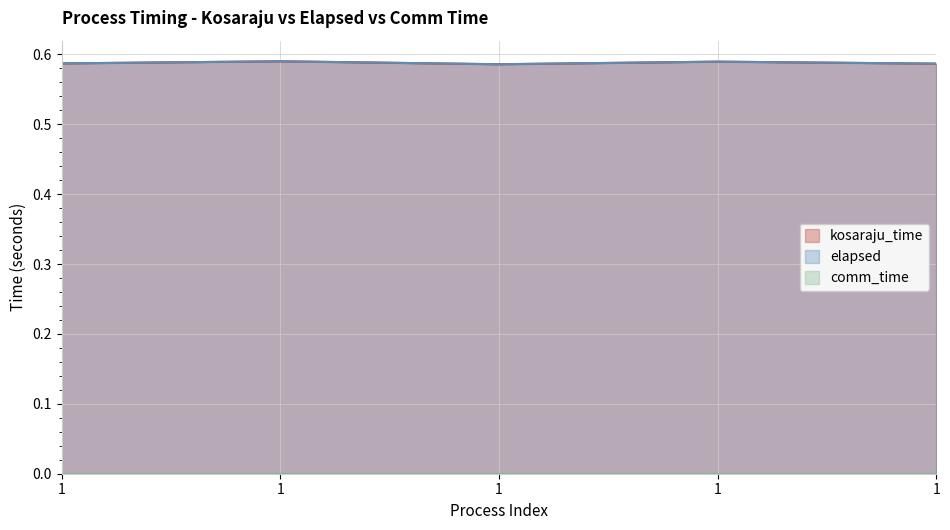

Where is the first local minimum for kosaraju_time?

1